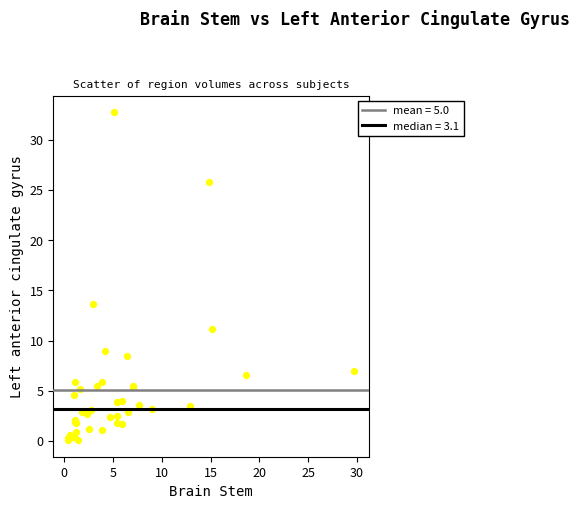

What Y value in the scatter plot is closest to 16?

13.6